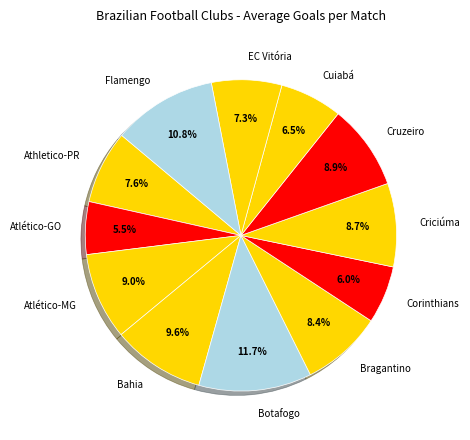

What is the largest slice in the pie chart?

Botafogo